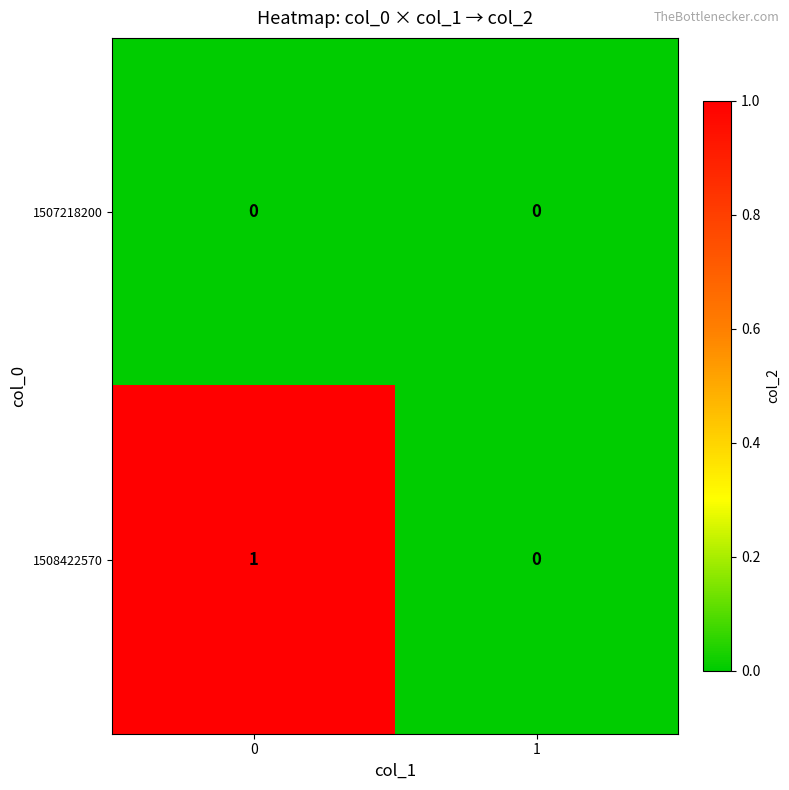

Rank the series by their maximum value, from lowest to highest.

1507218200, 1508422570